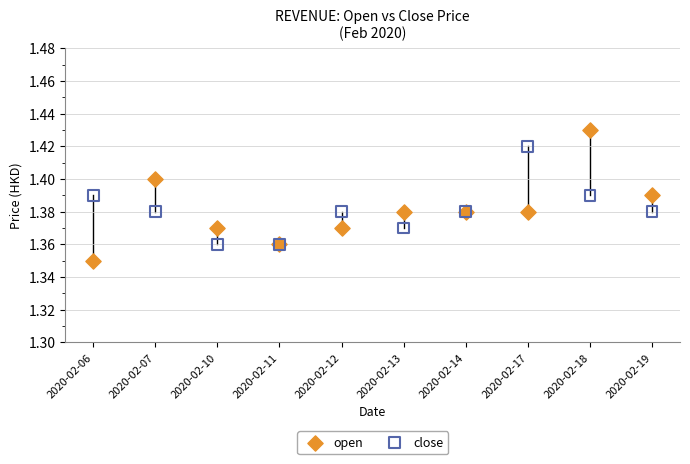

What are all the series names shown in the legend?

open, close